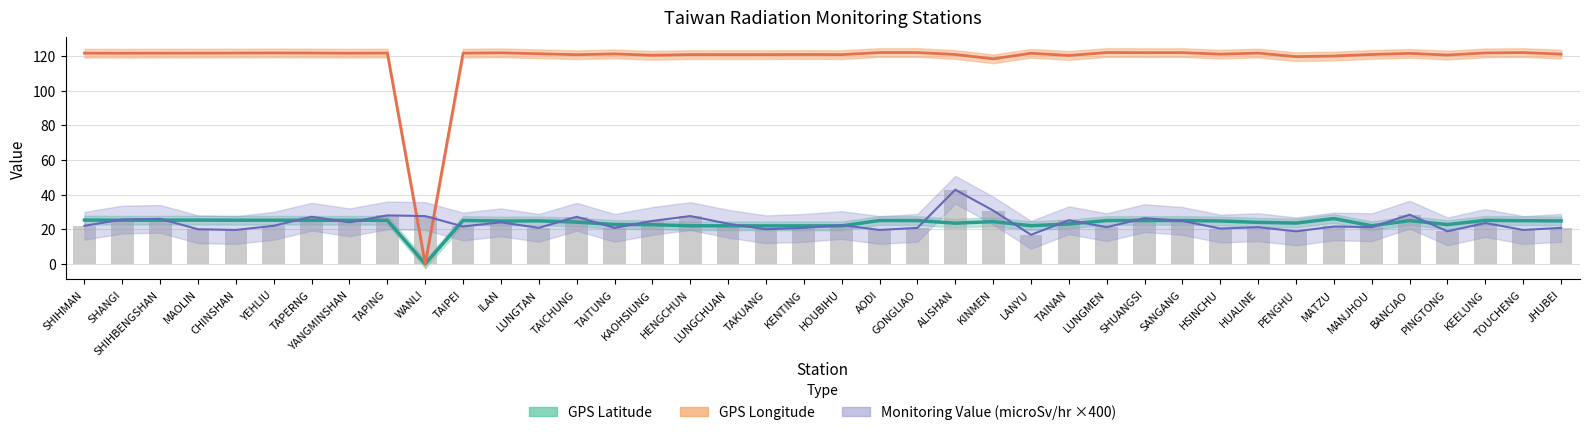

Reading left to right, transcribe all the data shown in this chart.

SHIHMAN=22.0	SHANGI=25.6	SHIHBENGSHAN=26.0	MAOLIN=20.0	CHINSHAN=19.6	YEHLIU=22.0	TAPERNG=27.2	YANGMINSHAN=24.0	TAPING=28.0	WANLI=27.6	TAIPEI=21.6	ILAN=24.0	LUNGTAN=20.8	TAICHUNG=27.2	TAITUNG=20.8	KAOHSIUNG=24.8	HENGCHUN=27.6	LUNGCHUAN=23.2	TAKUANG=20.0	KENTING=20.8	HOUBIHU=22.4	AODI=19.6	GONGLIAO=20.8	ALISHAN=42.8	KINMEN=30.8	LANYU=16.8	TAINAN=25.2	LUNGMEN=21.2	SHUANGSI=26.4	SANGANG=24.8	HSINCHU=20.4	HUALINE=21.2	PENGHU=18.8	MATZU=21.6	MANJHOU=21.2	BANCIAO=28.4	PINGTONG=18.8	KEELUNG=23.6	TOUCHENG=19.6	JHUBEI=20.8